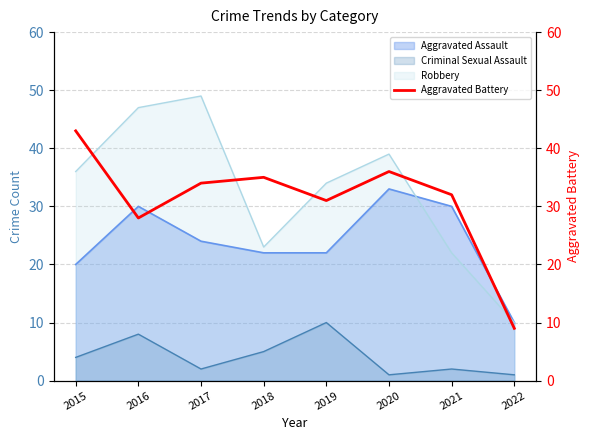

At which category does the data reach its first local peak?

2018